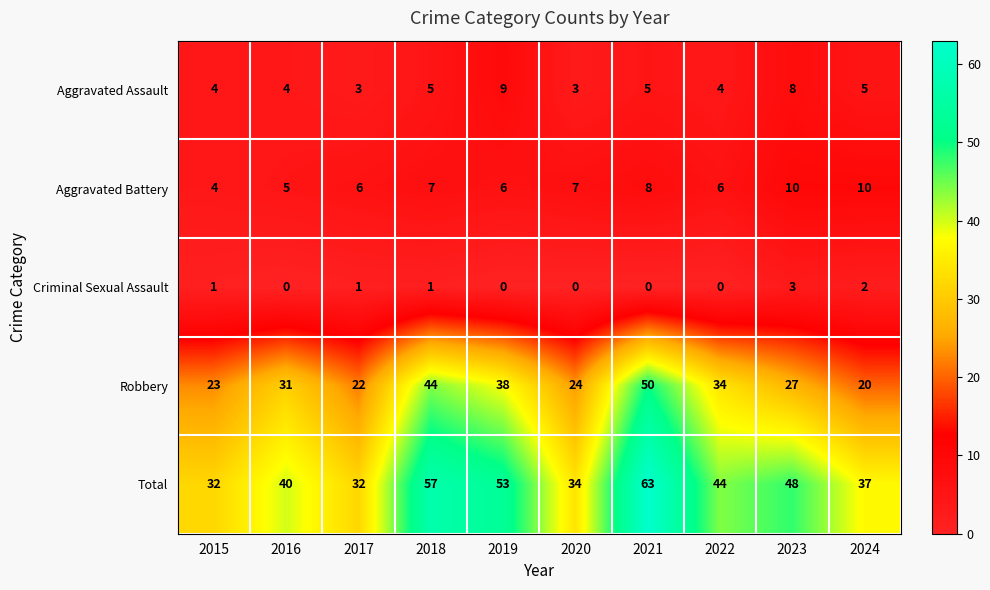

What is the difference between the second highest and minimum values in the Aggravated Assault series?

5